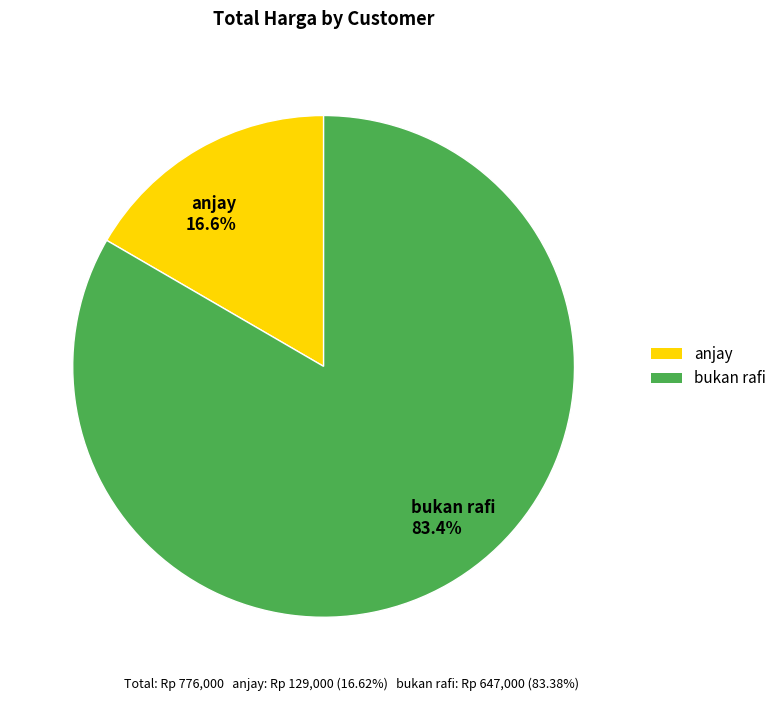

The anjay slice represents 17% of the pie. True or false?

True